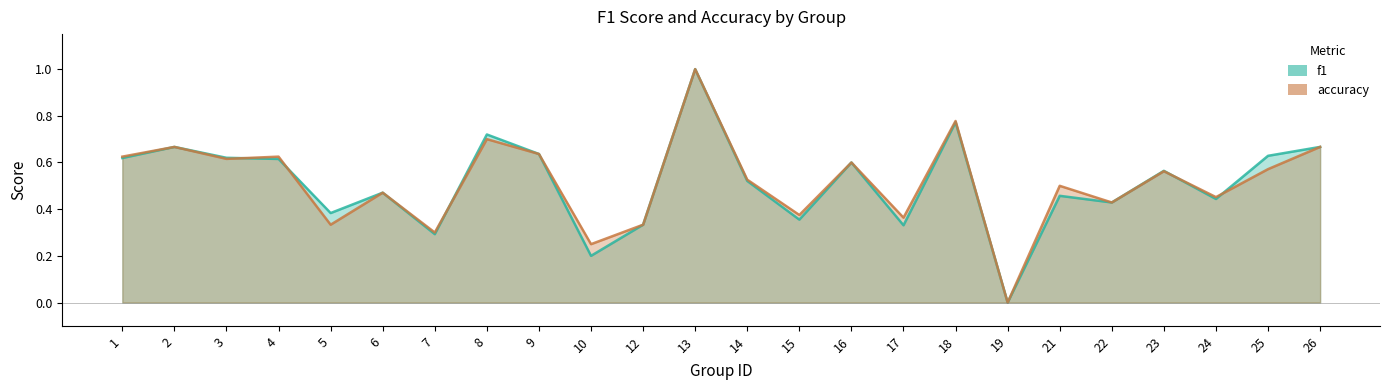

At which category does the chart reach its peak across all series?

13